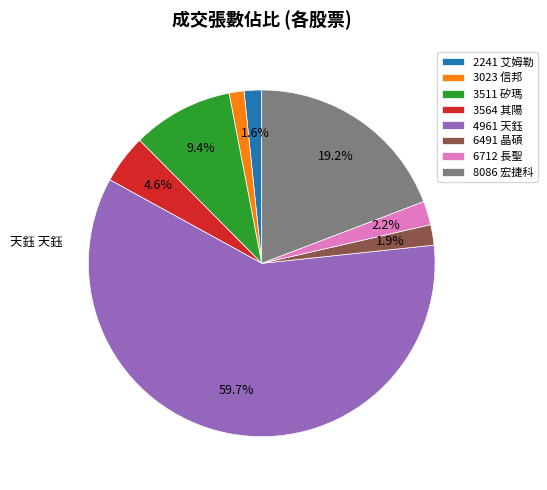

To the nearest percent, what is the difference between the largest and smallest slice percentages?

58%